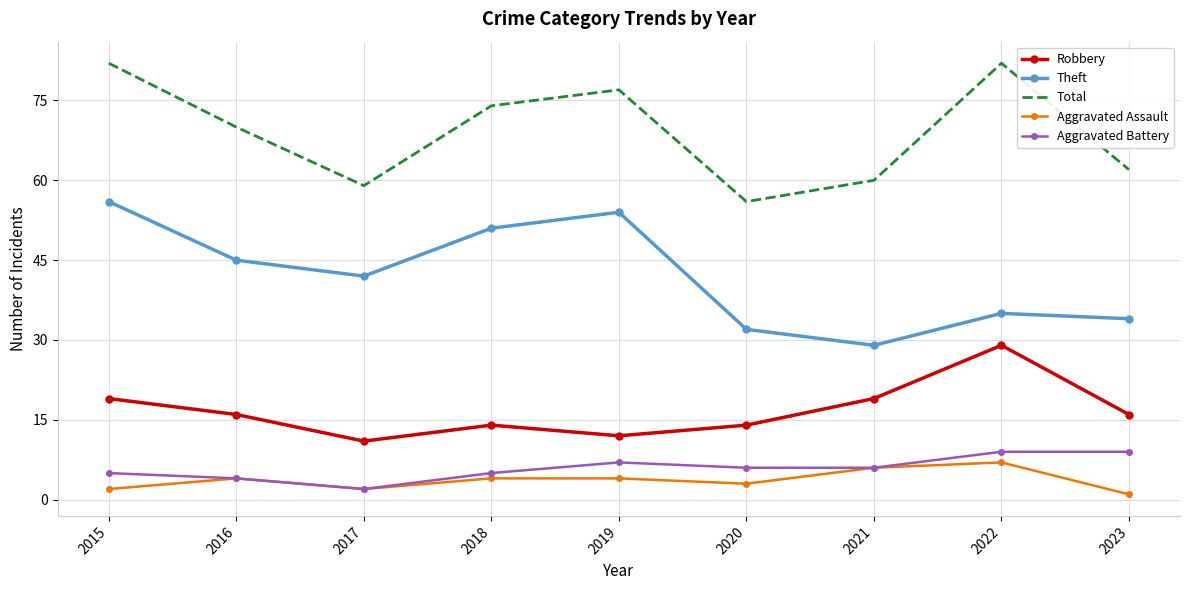

What is the sum of all Aggravated Assault values?

33